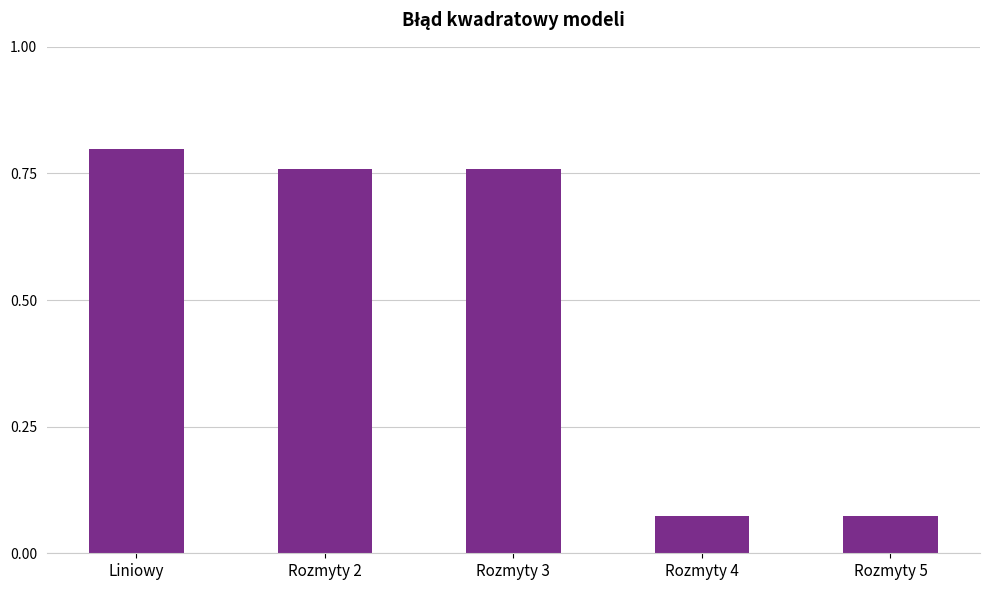

Which label corresponds to the largest value in the chart?

Liniowy